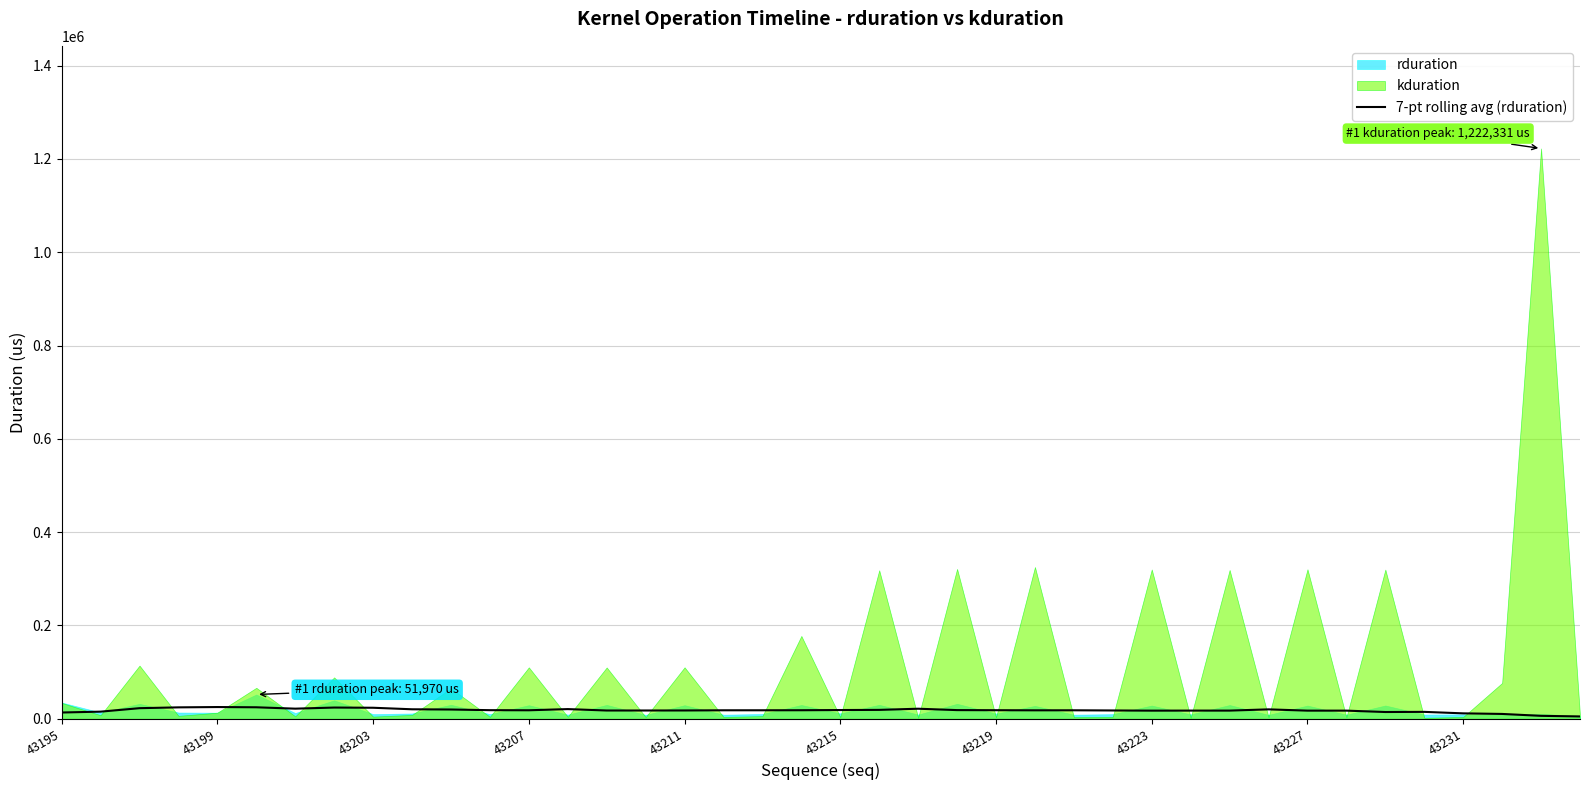

What is the minimum value shown in the chart?

4940.1